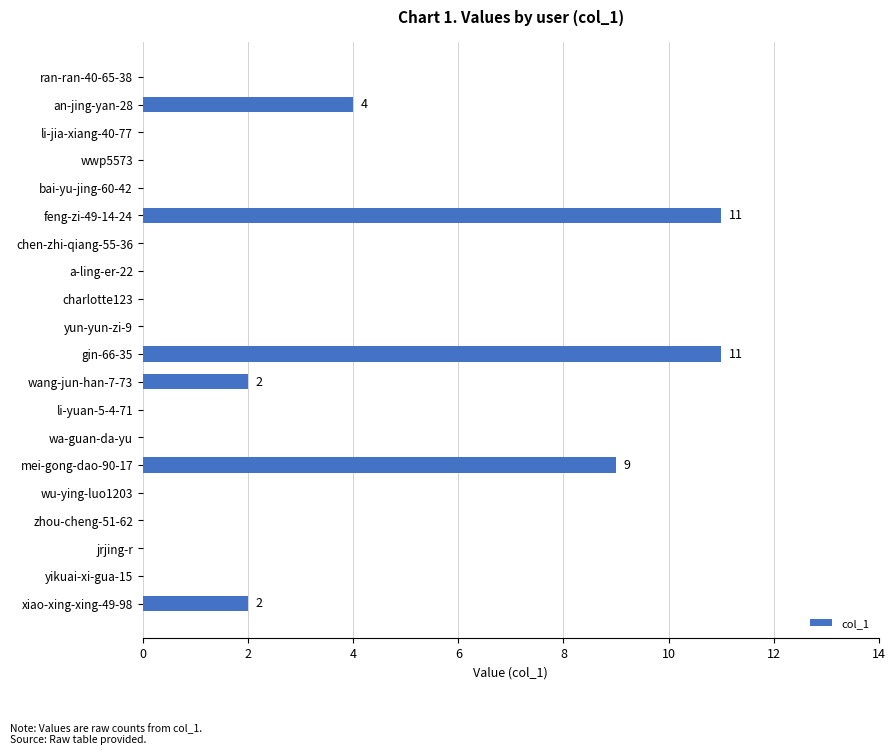

What is the sum of the values at zhou-cheng-51-62 and feng-zi-49-14-24?

11